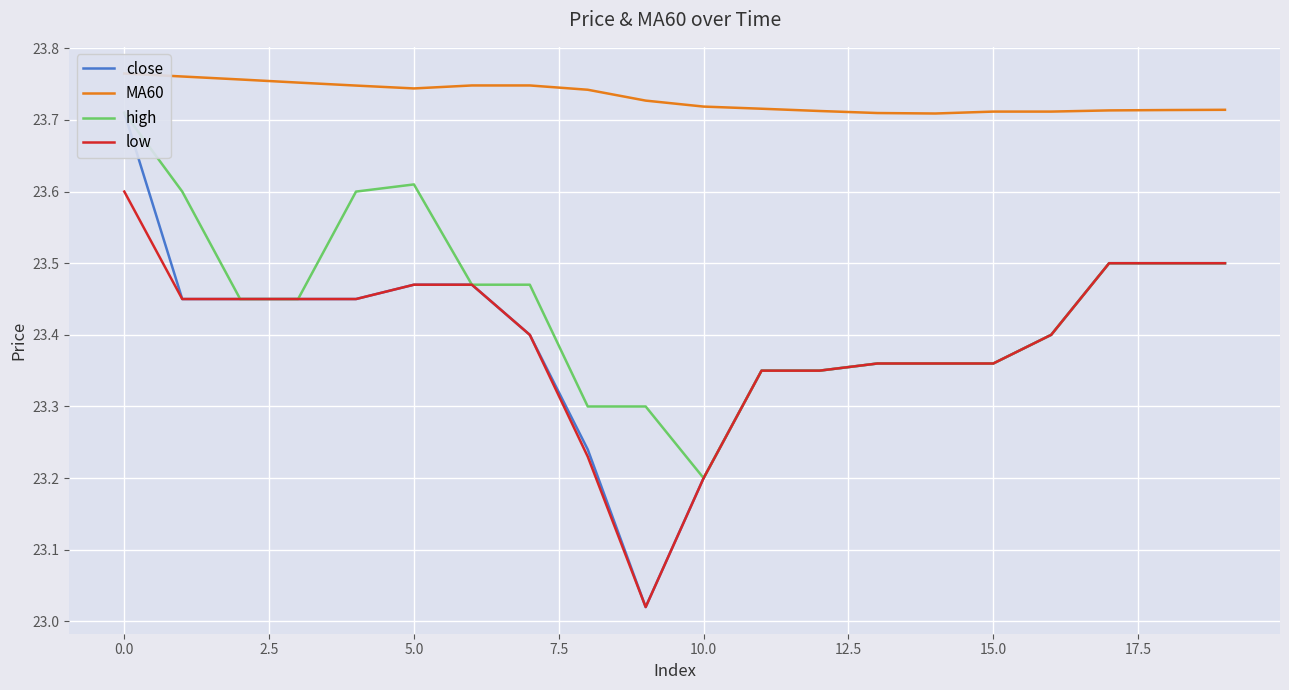

What is the difference between the maximum and minimum values in the high series?

0.5